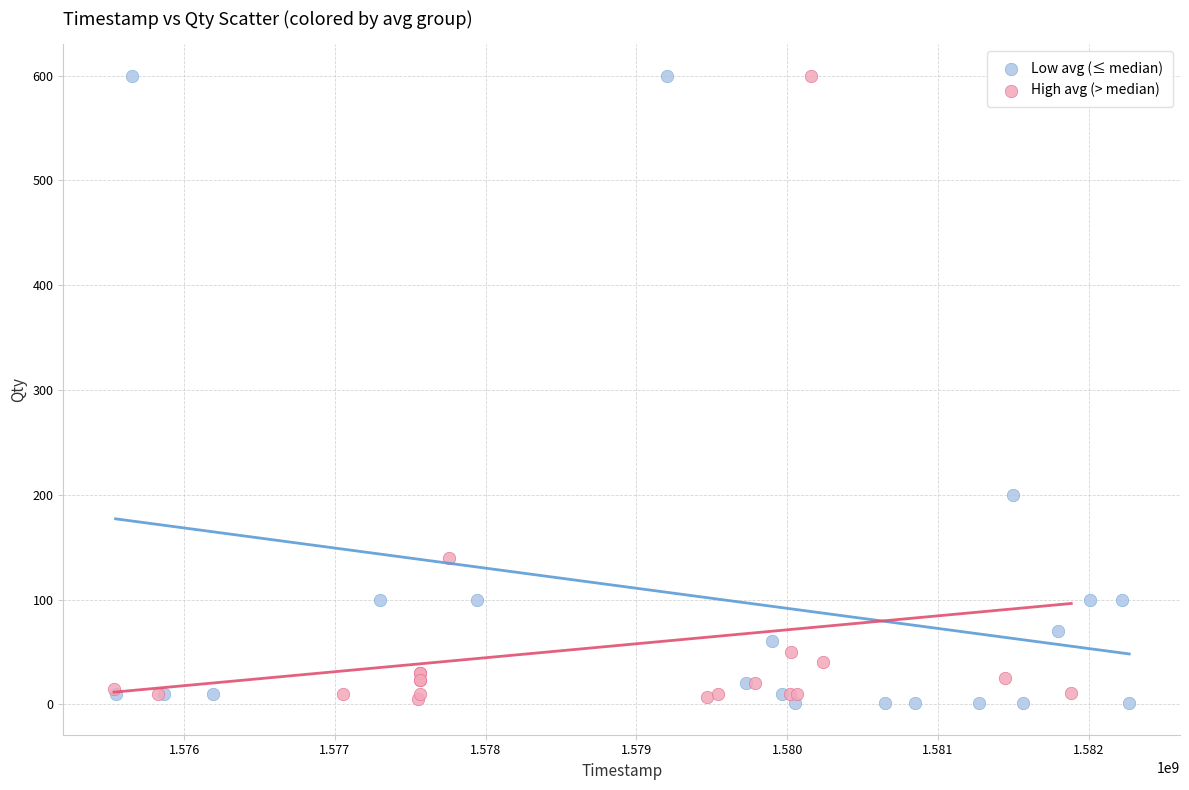

What are all the series names shown in the legend?

Low avg (≤ median), High avg (> median)